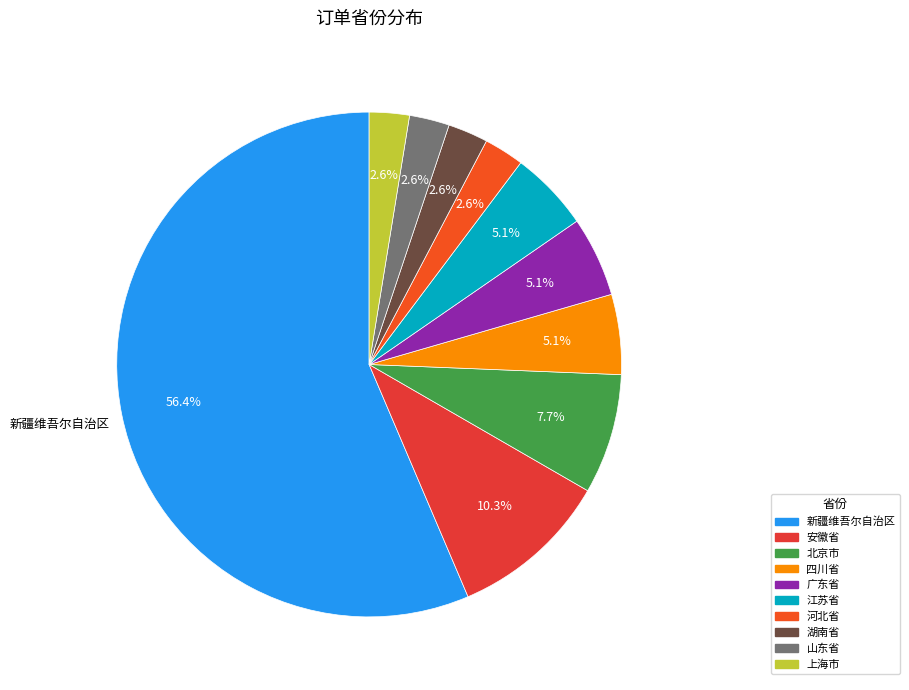

Rank the categories by value from highest to lowest.

新疆维吾尔自治区, 安徽省, 北京市, 四川省, 广东省, 江苏省, 河北省, 湖南省, 山东省, 上海市